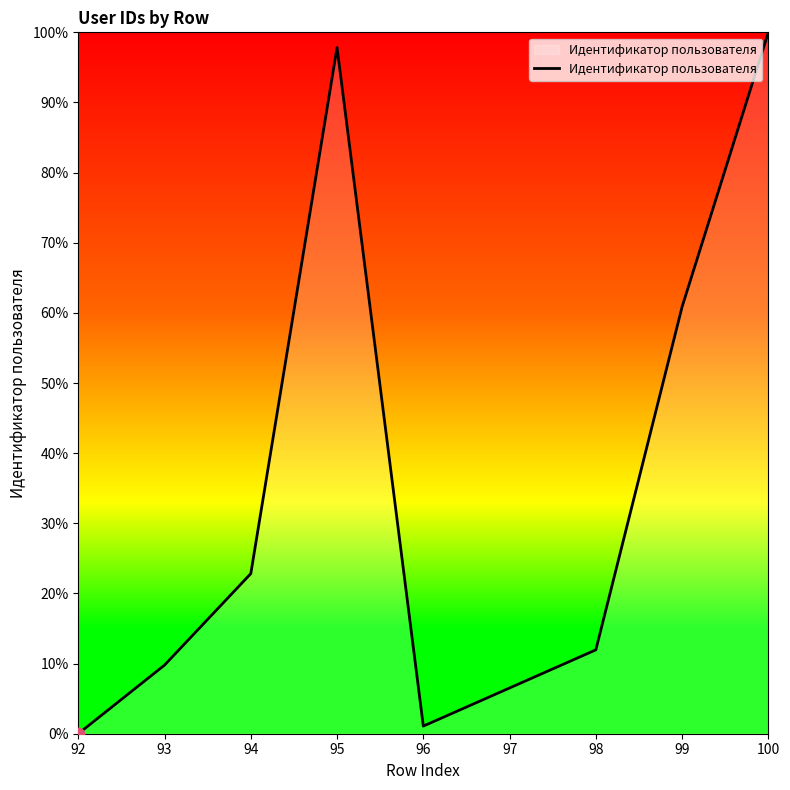

What is the ratio of the value at 98 to the value at 95?

0.1